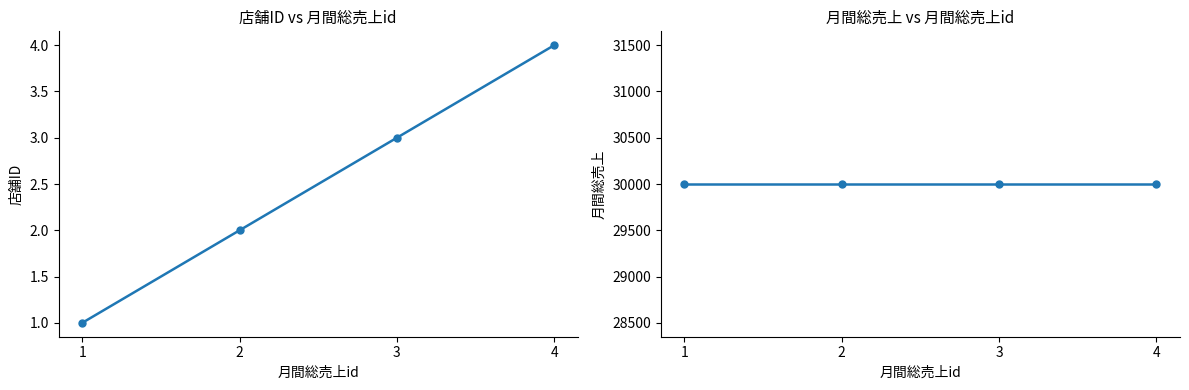

True or false: 店舗ID and 月間総売上 intersect in this chart.

False